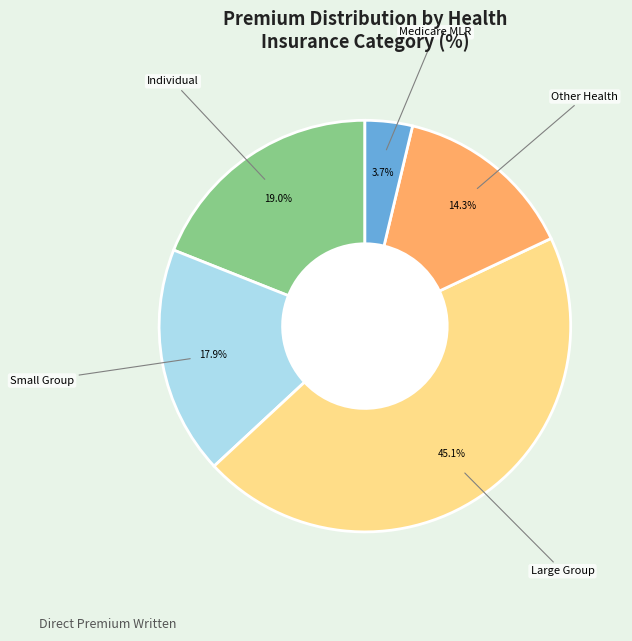

Is there any slice that represents more than half of the pie?

No